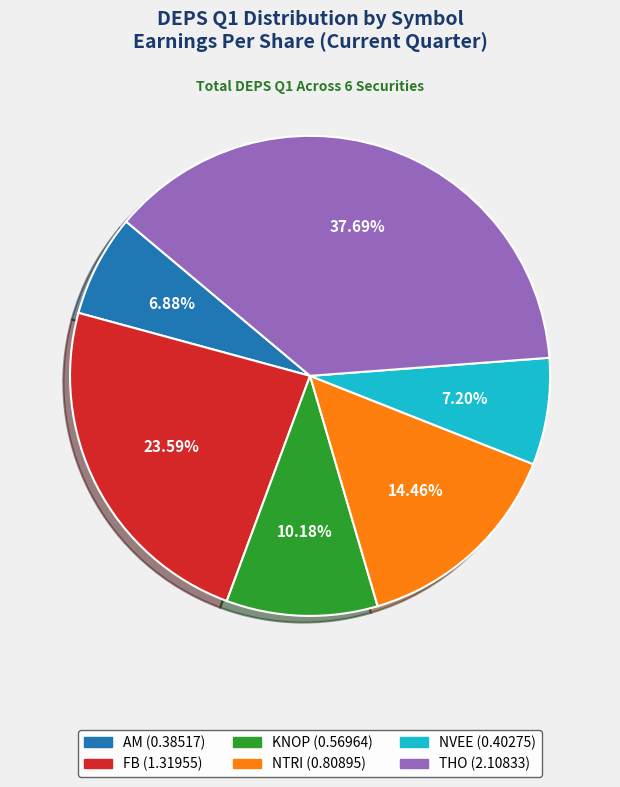

Is NVEE the majority of the pie?

No